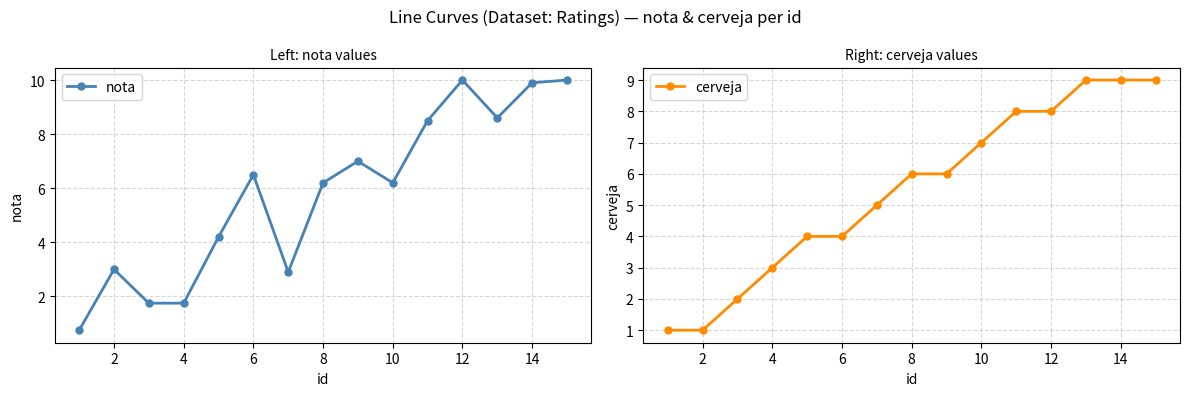

True or false: cerveja and nota cross at least once.

True